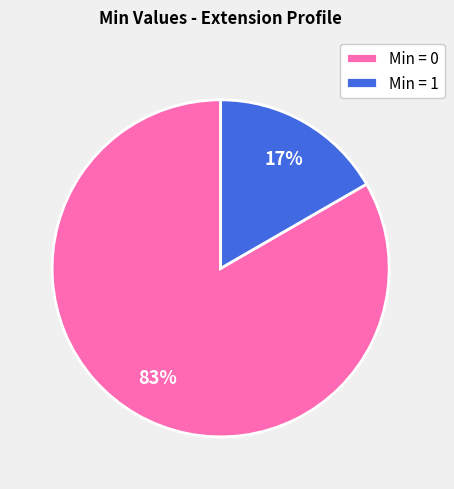

What is the smallest slice in the pie chart?

Min = 1